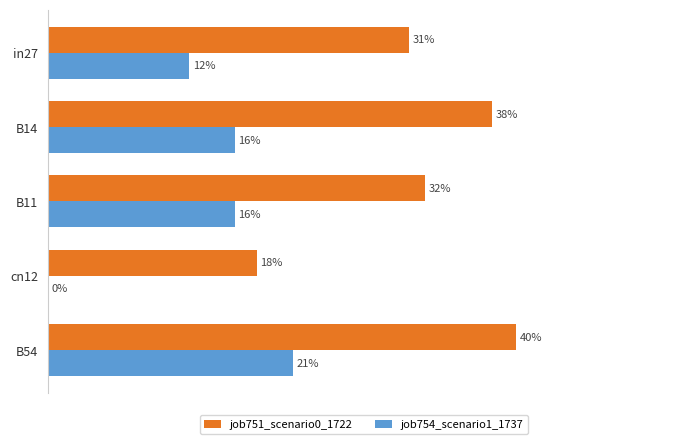

What are all the series names shown in the legend?

job751_scenario0_1722, job754_scenario1_1737